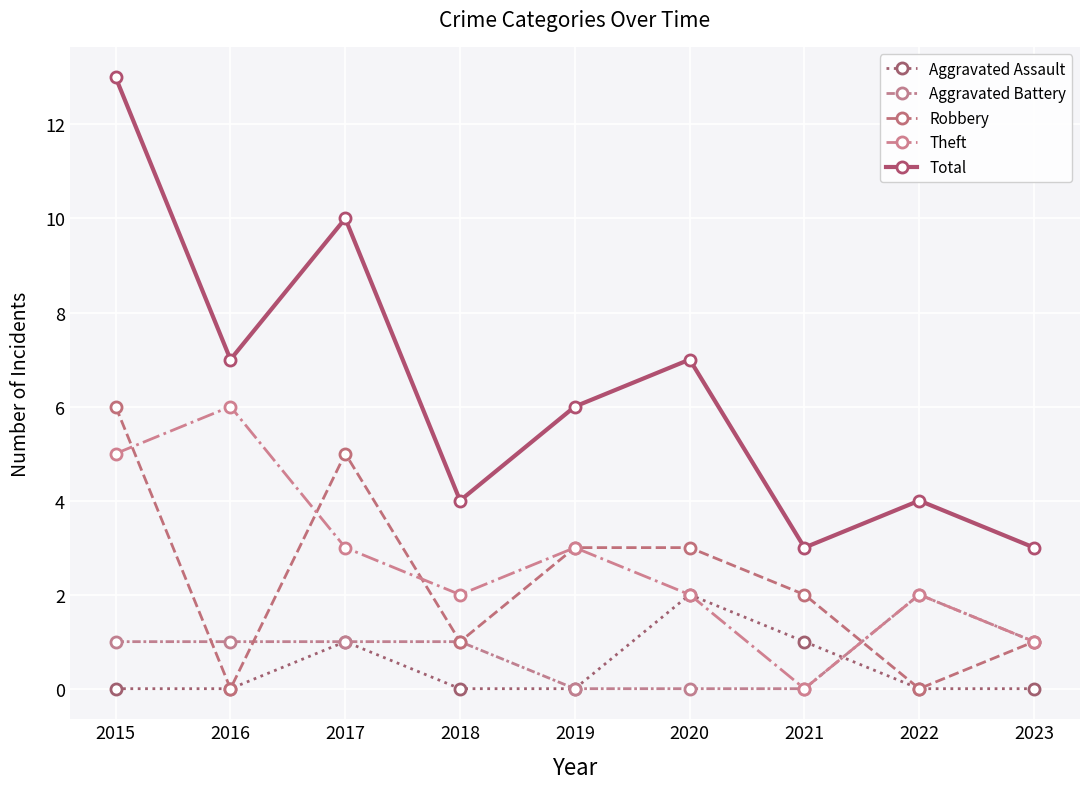

True or false: Aggravated Assault has more than 1 points higher than both neighbors.

True